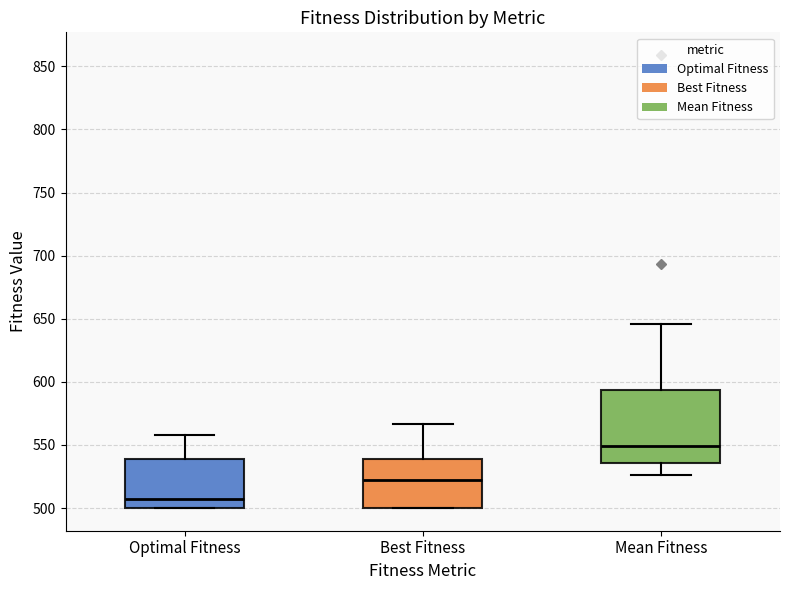

Where is the lower edge of the box for Best Fitness on the y-axis? The values are not printed on the chart, so give them approximately, as read against the axis.

500